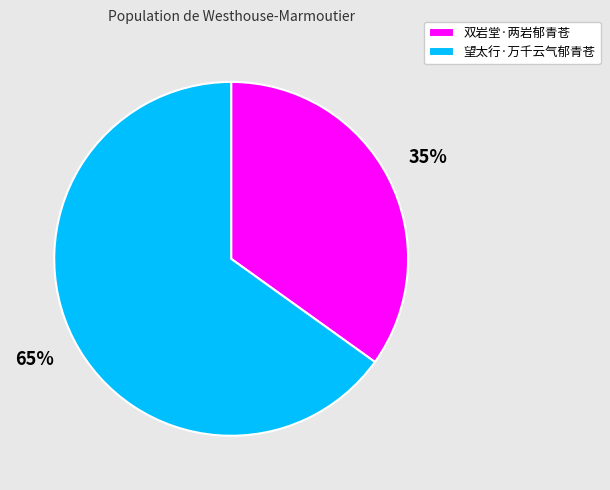

Which has a higher value, 双岩堂·两岩郁青苍 or 望太行·万千云气郁青苍?

望太行·万千云气郁青苍